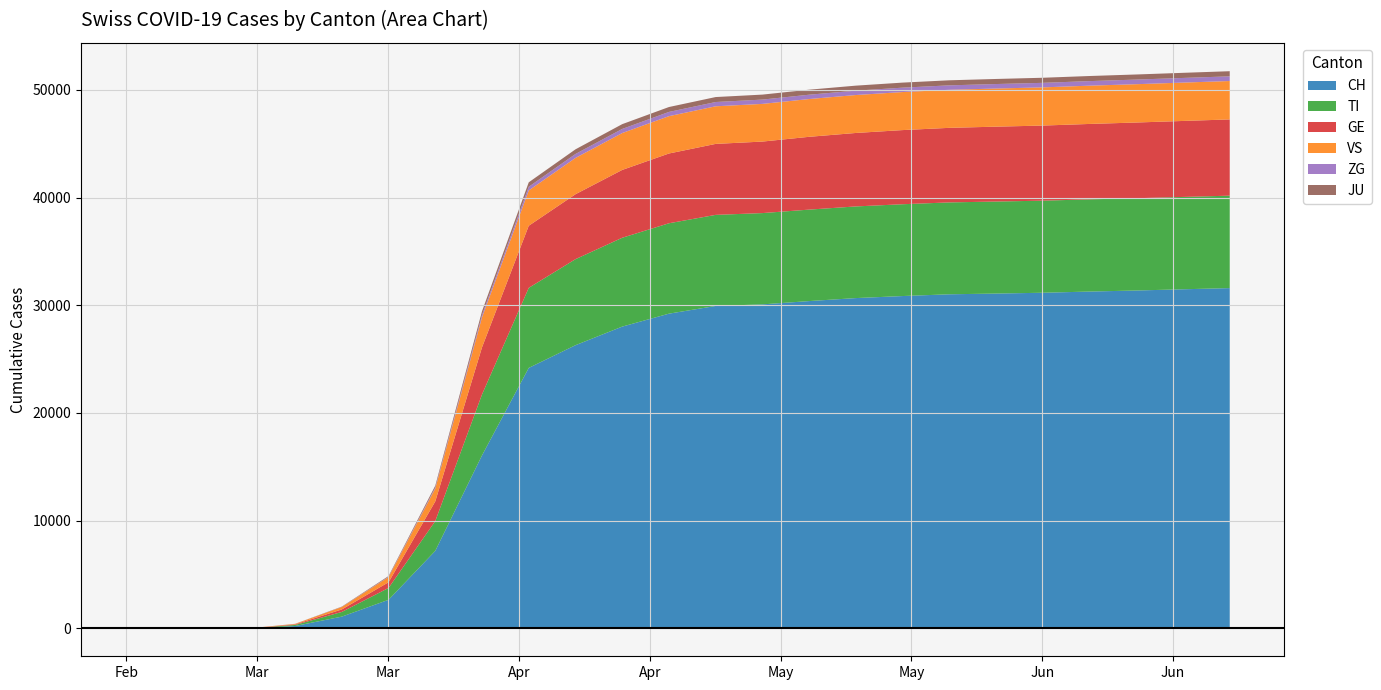

Is it true that TI equals 8567 at 2020-06-11?

True